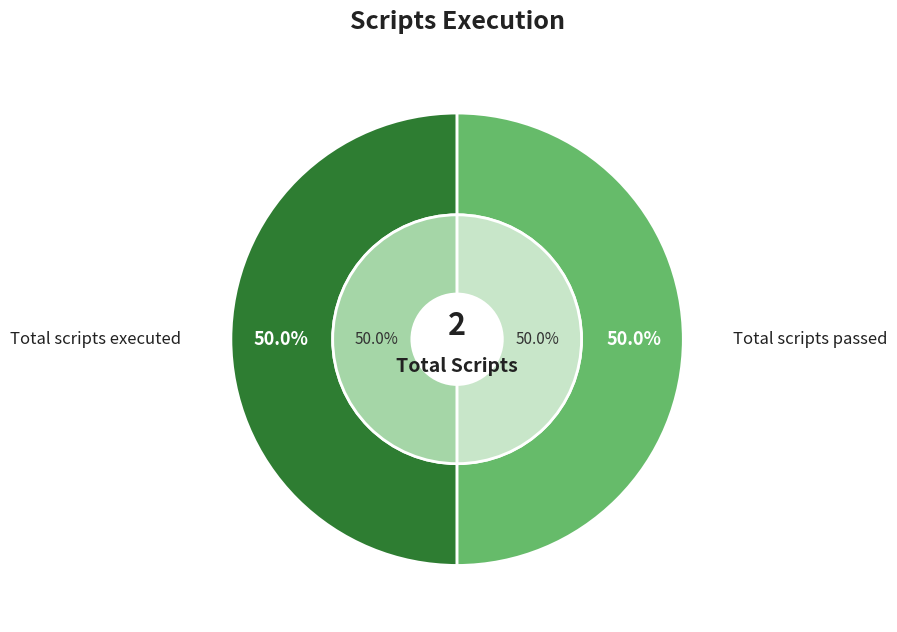

Between Total scripts executed and Total scripts passed, which is larger?

Total scripts executed